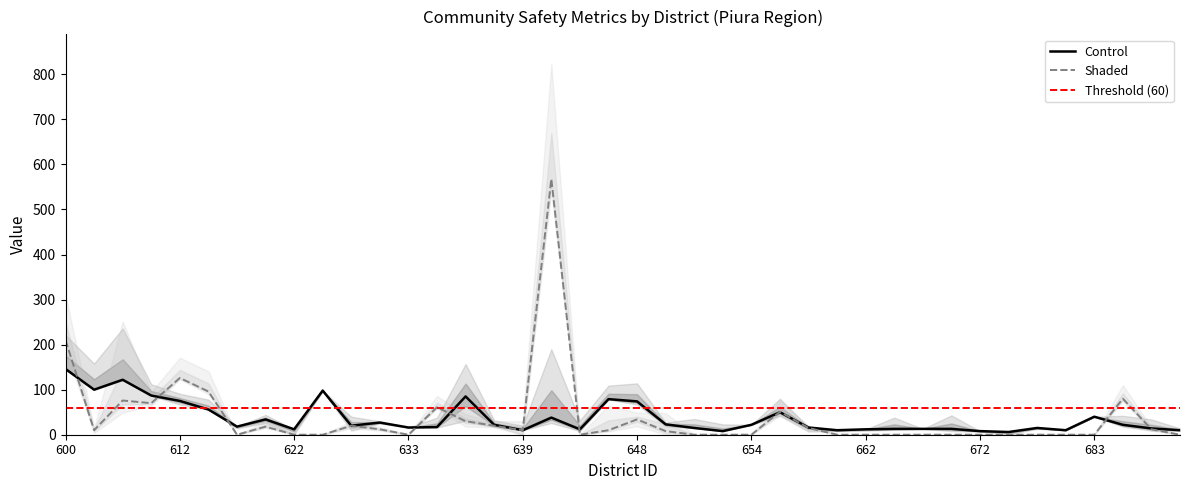

Which category has the highest value in the Control series?

600